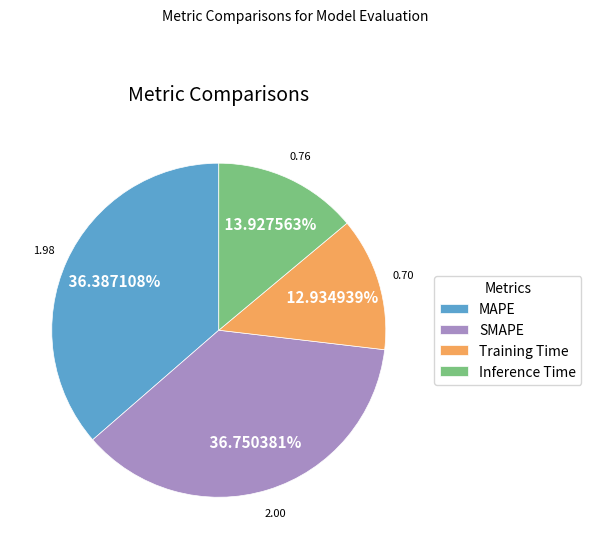

Is the sum of Training Time and SMAPE greater than half?

No